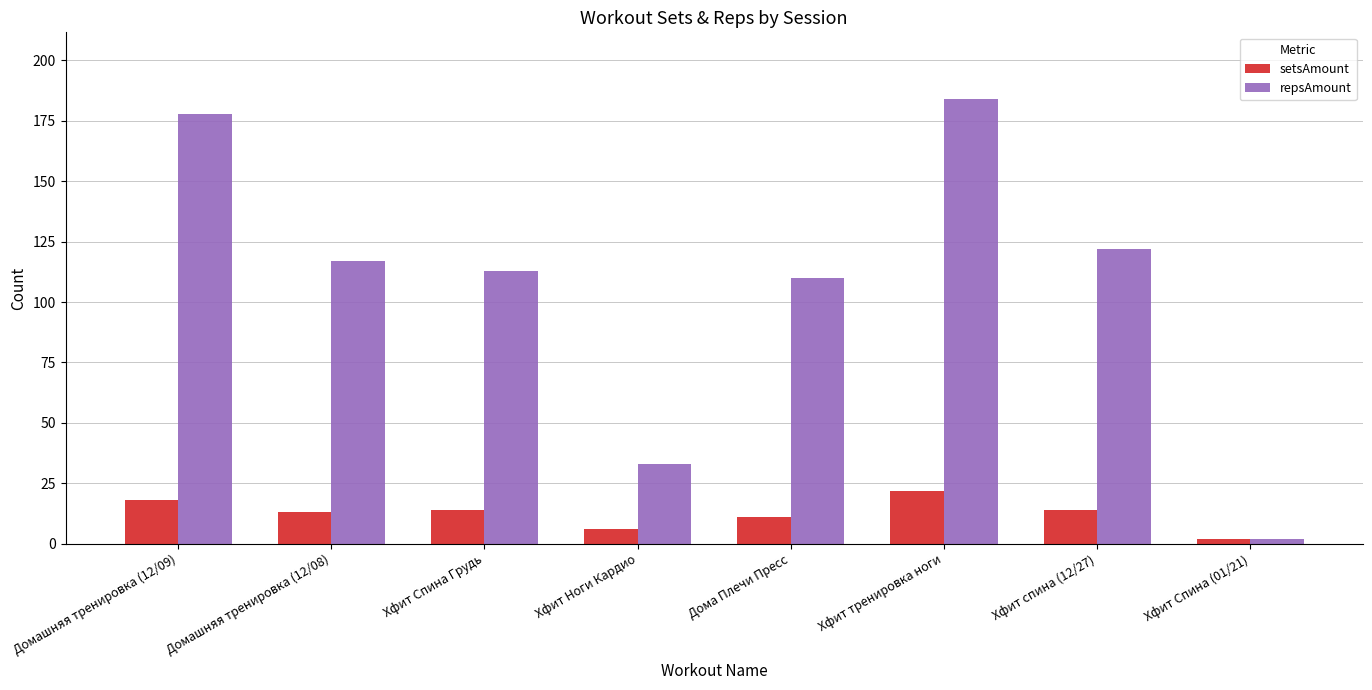

What is the maximum value for setsAmount?

22